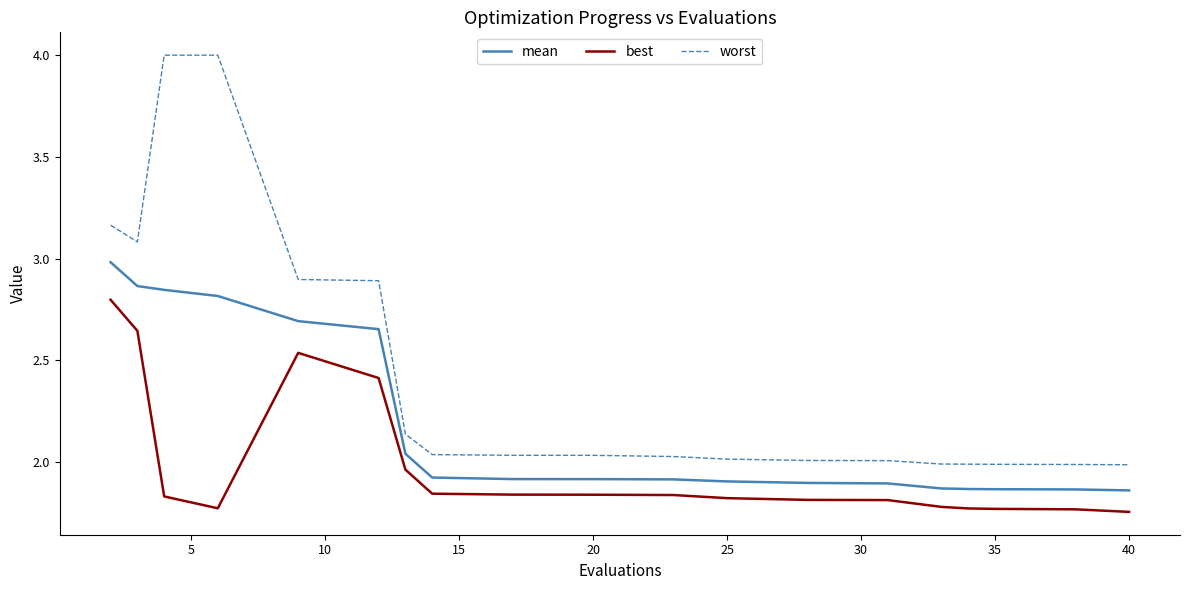

List the series in order of their overall mean, lowest first.

best, mean, worst